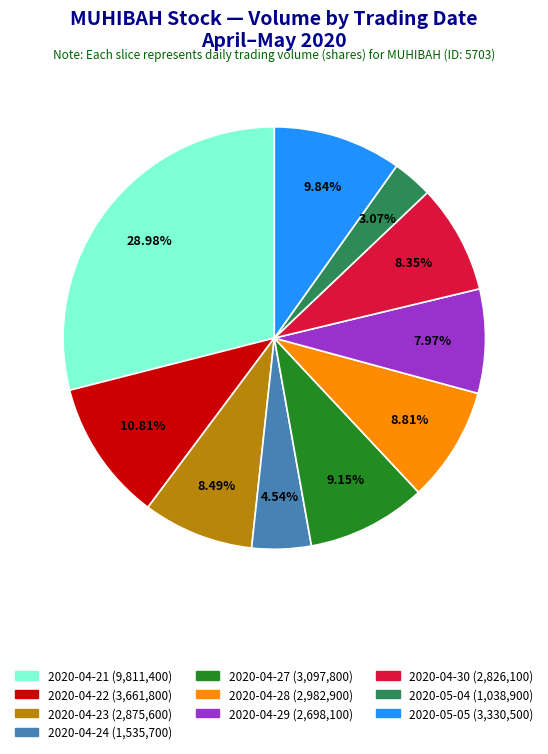

To the nearest percent, what is the difference between the 2020-04-22 and 2020-04-28 slice percentages?

2%